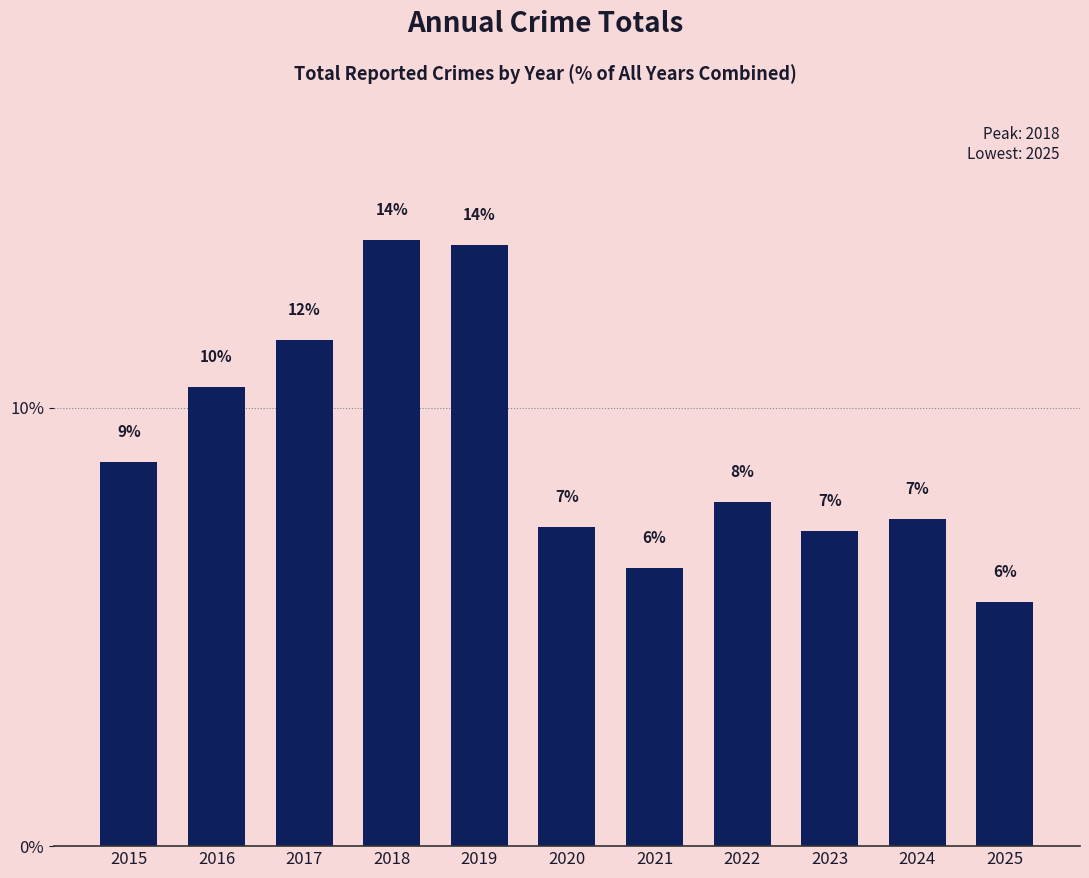

Approximately how many times larger is the value at 2020 compared to 2024?

1.0